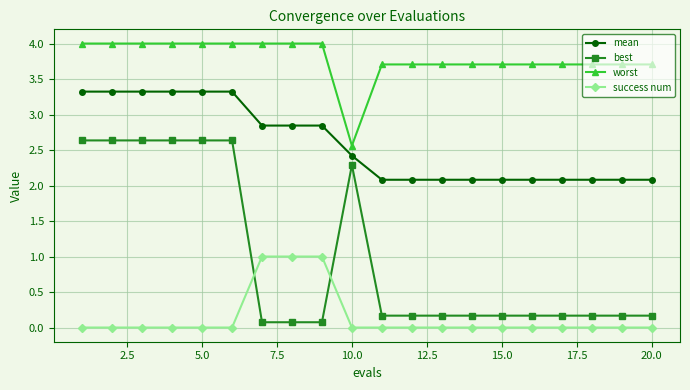

What is the highest value of the success num series?

1.0